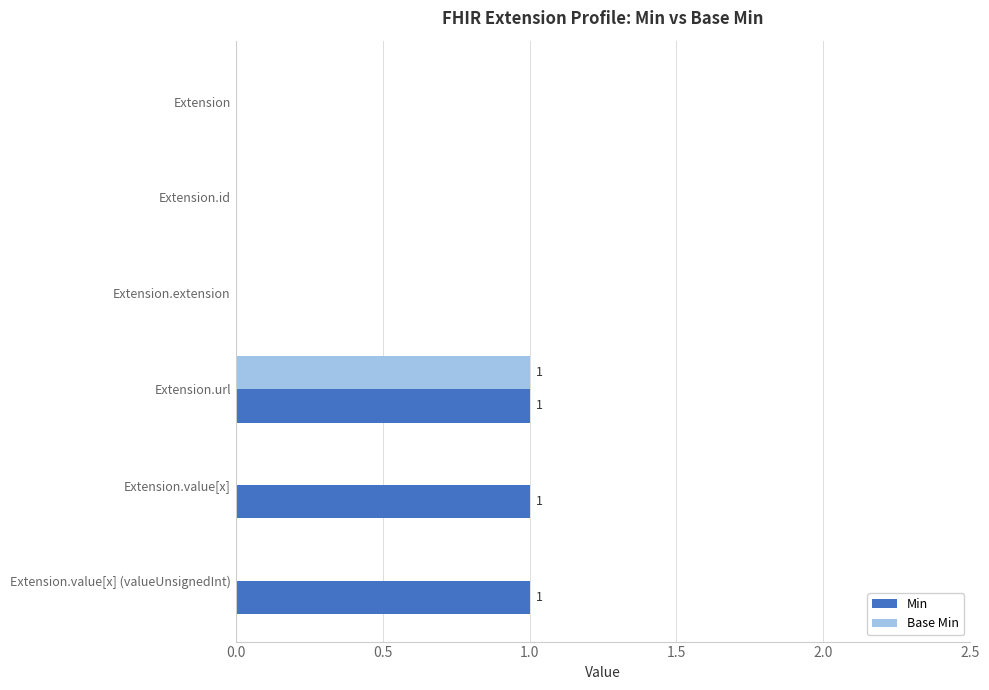

Which series changed the most between Extension.url and Extension.value[x]?

Base Min